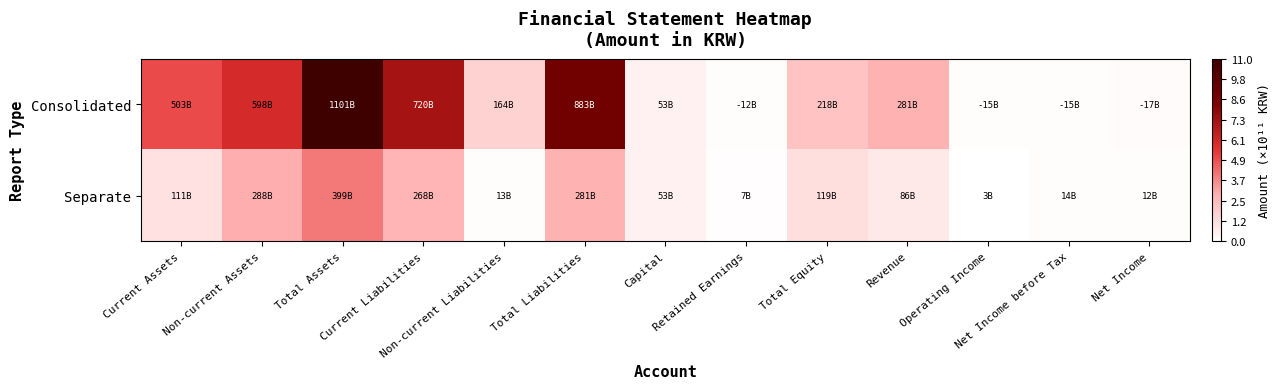

Count the number of data series in this chart.

2